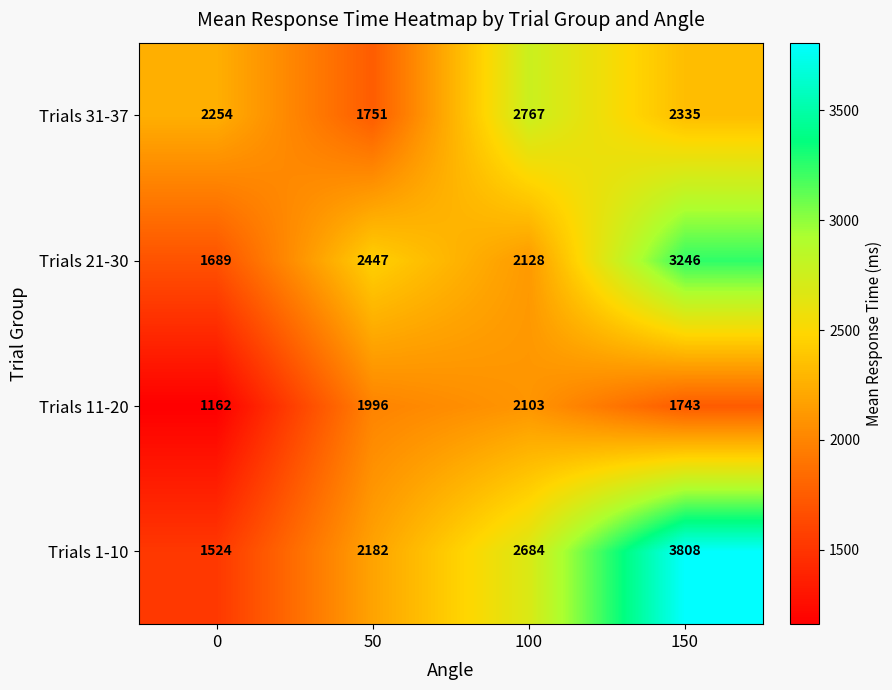

What is the difference between the maximum and minimum values in the Trials 21-30 series?

1557